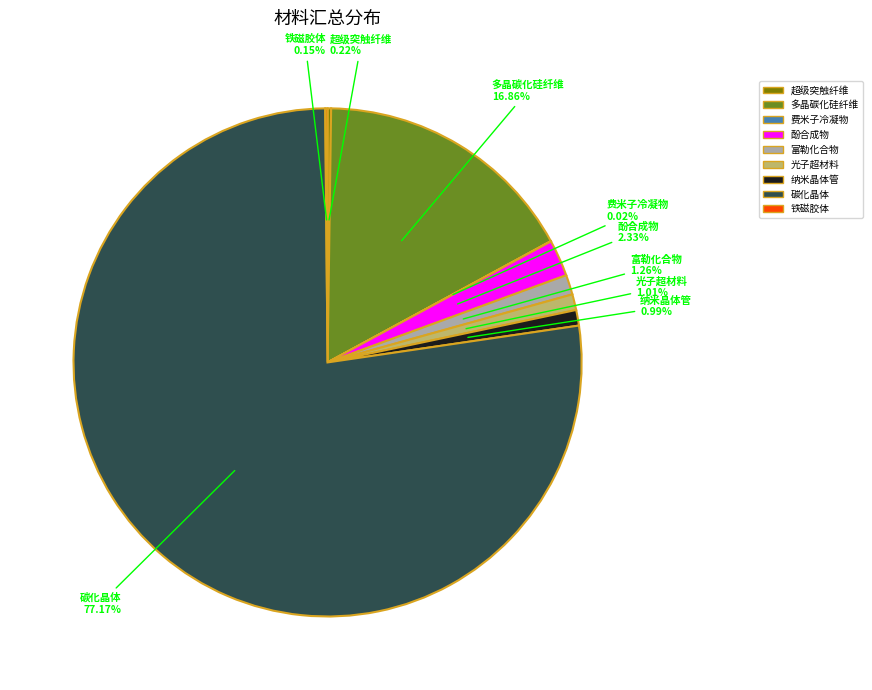

Which category has the biggest portion of the pie?

碳化晶体